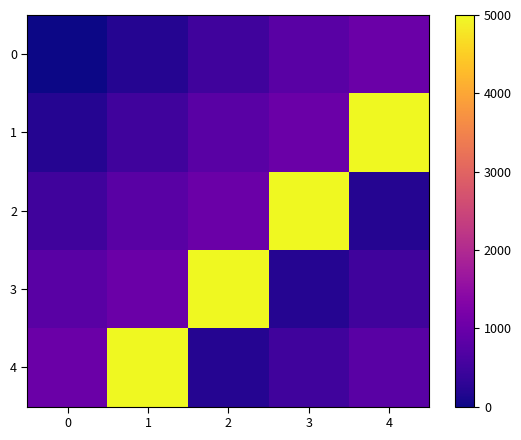

What is the spread (max minus min) of values at 1?

4800